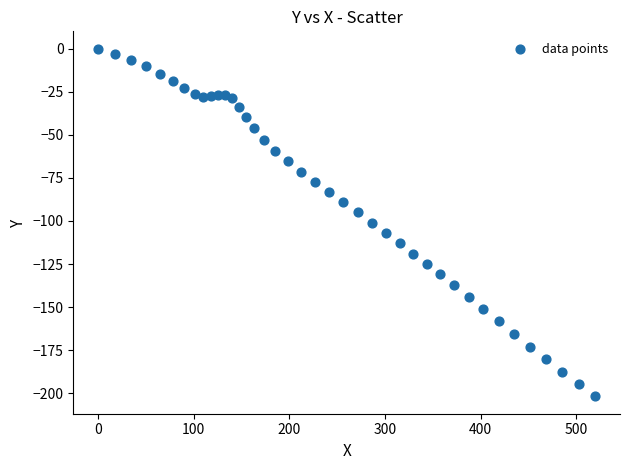

What is the range of X values (max minus min)?

519.7